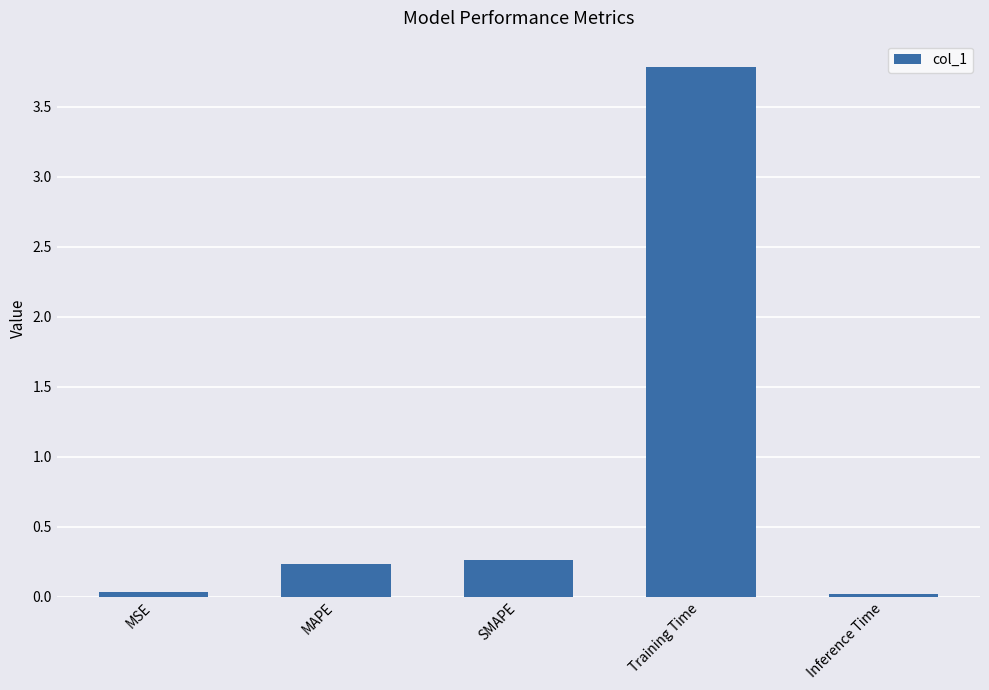

Between MAPE and Inference Time, which is larger?

MAPE